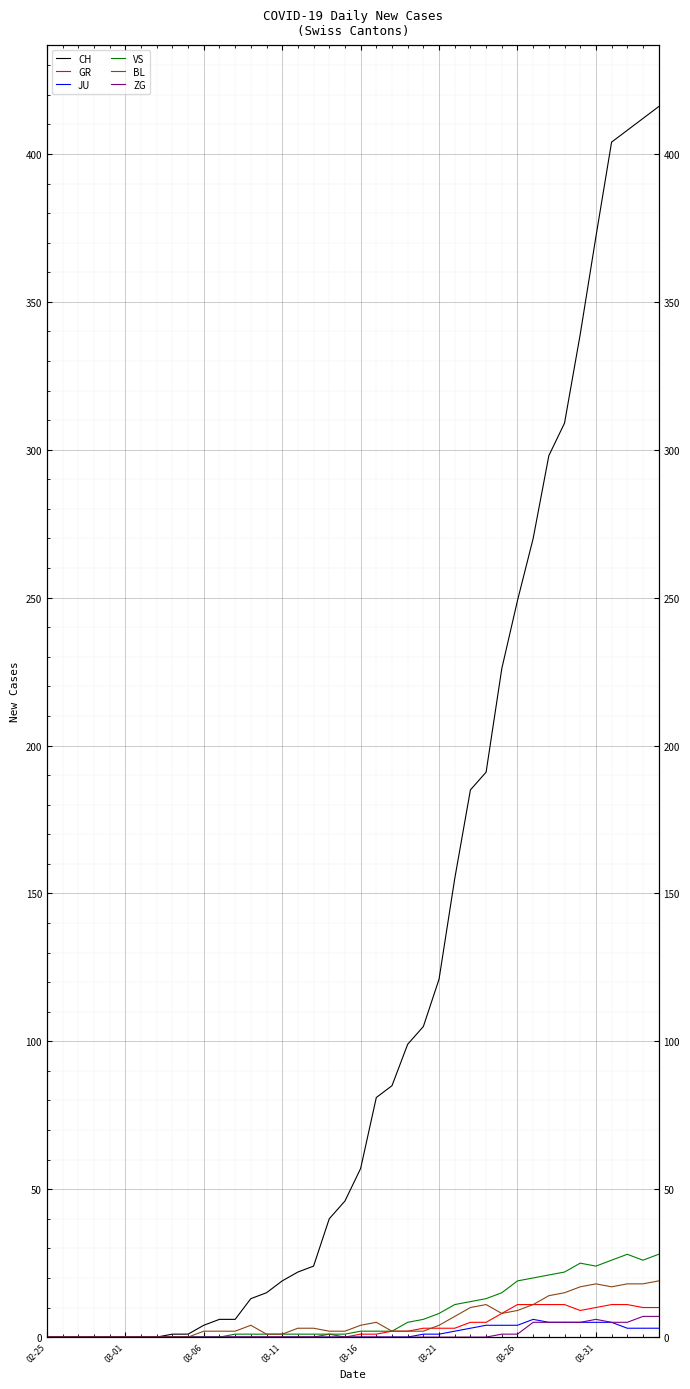

What is the difference between the CH values at 02-25 and 21?

81